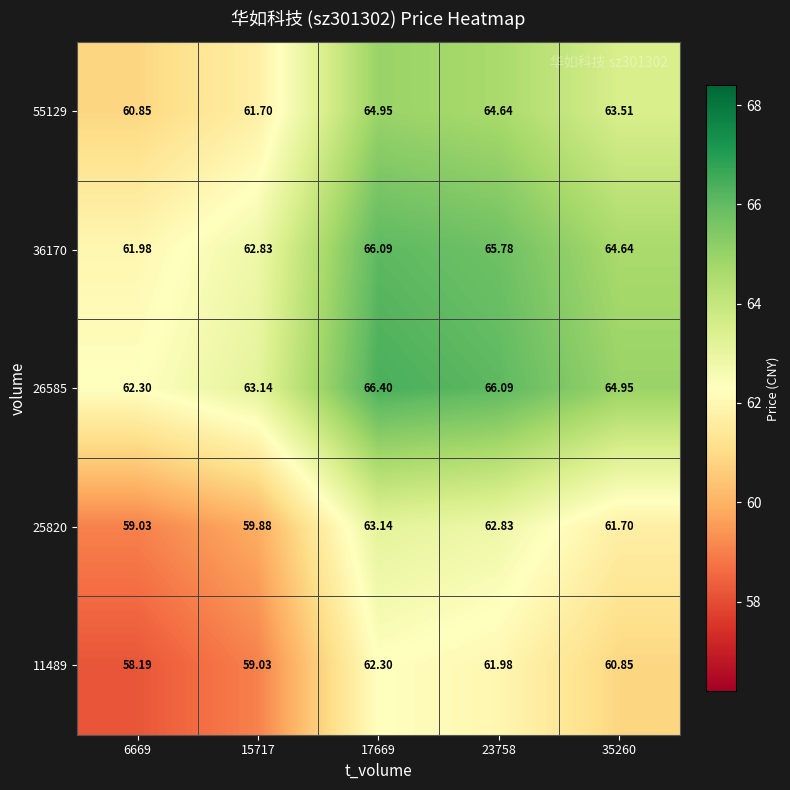

How many series are shown in this chart?

5